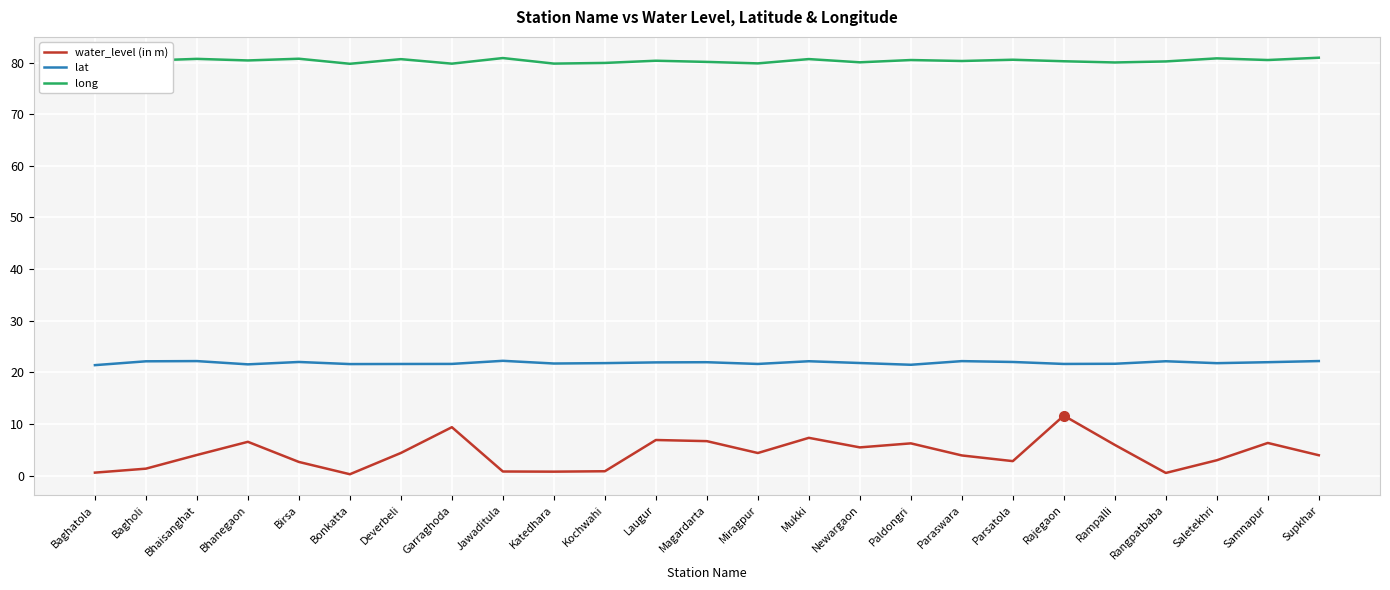

True or false: long has a value of 80.8 at Saletekhri.

True